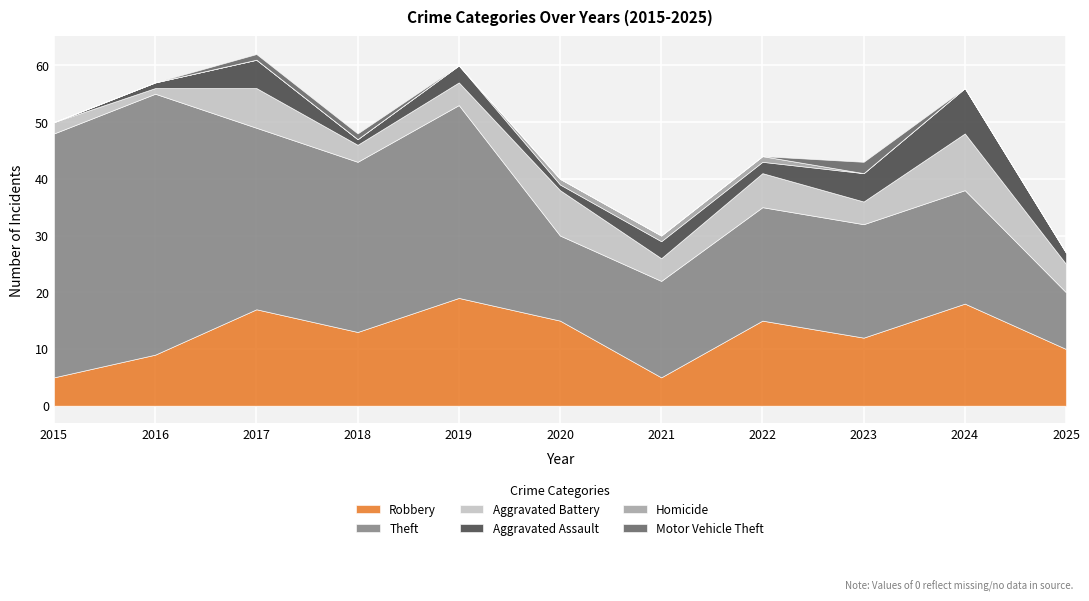

What are all the series names shown in the legend?

Robbery, Theft, Aggravated Battery, Aggravated Assault, Homicide, Motor Vehicle Theft